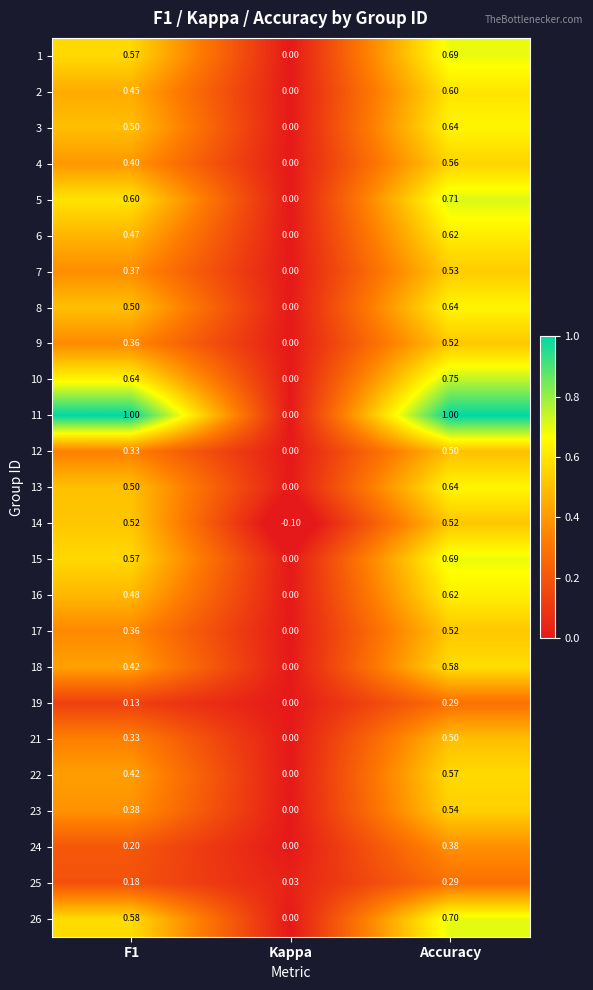

Where is 24 nearest to the value 0?

Kappa